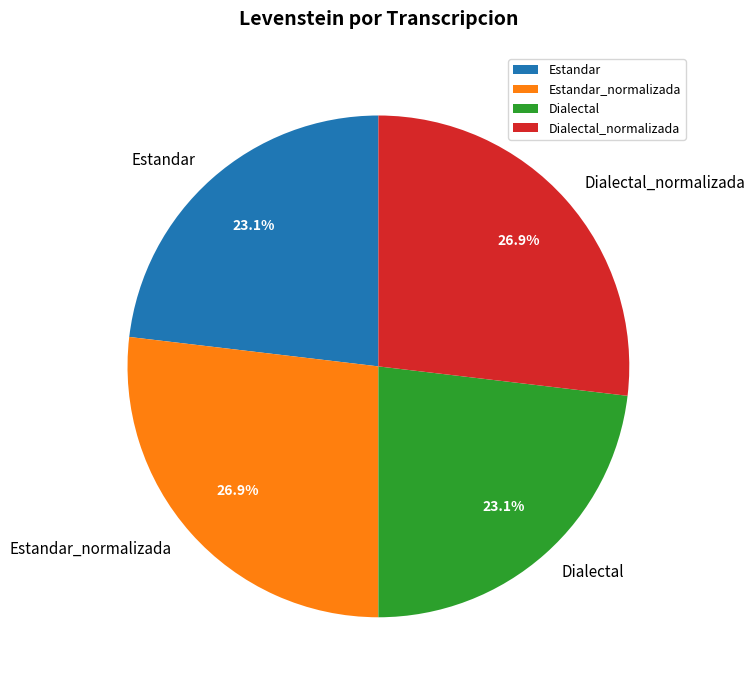

Does any single category account for the majority?

No